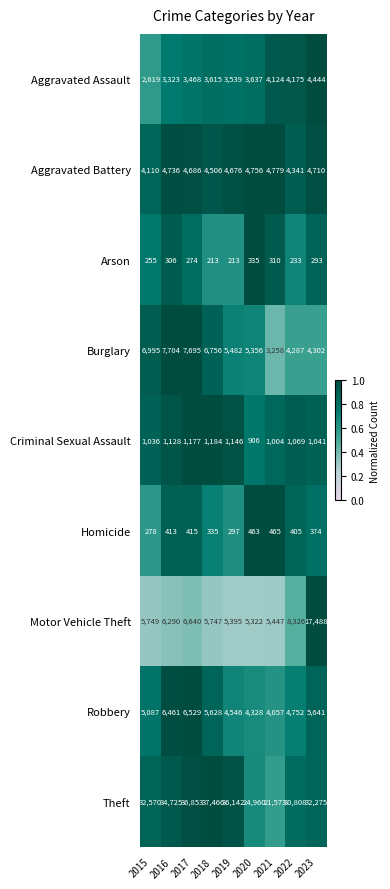

The value of Criminal Sexual Assault at 2021 is 1499. True or false?

False